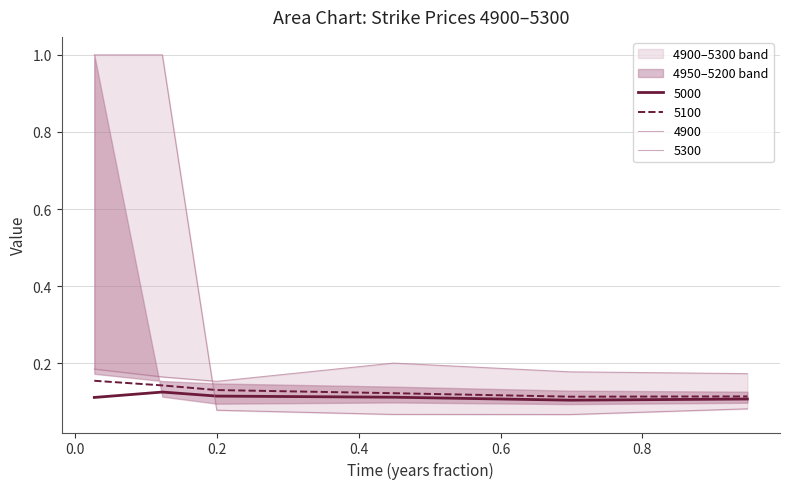

What is the total value across all series at 0.6?

0.5